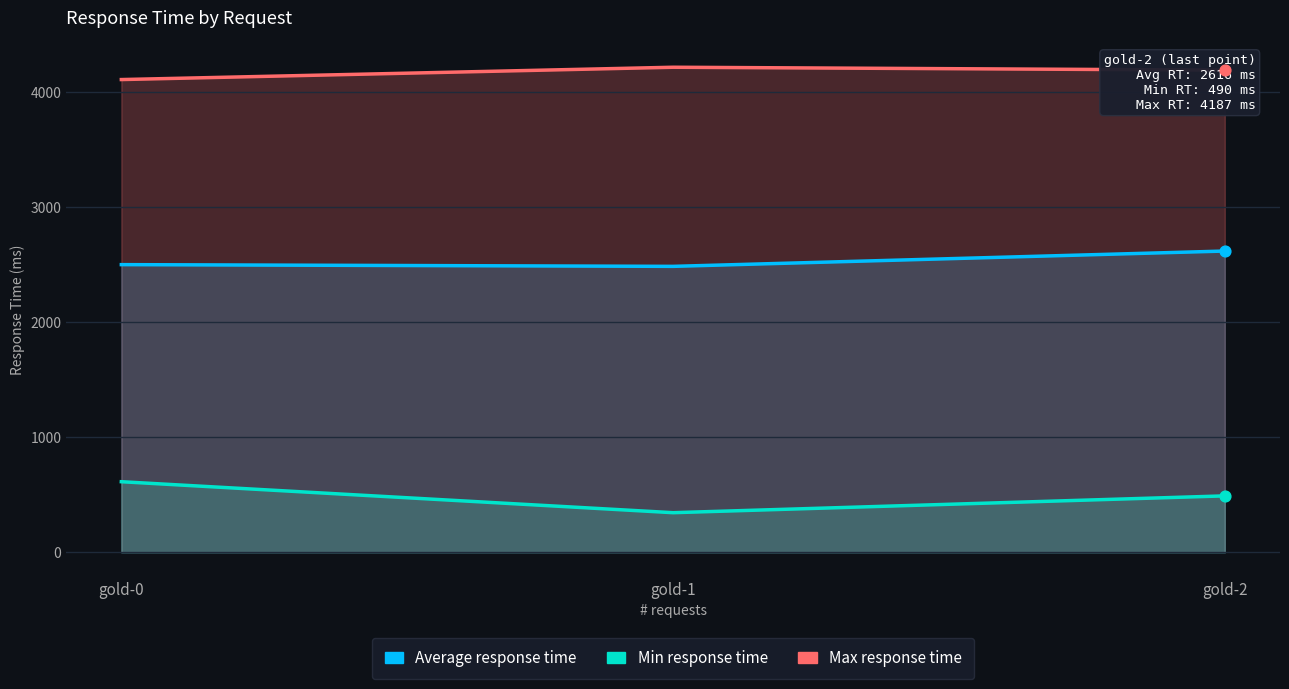

Which series has the widest spread of Y values?

Min response time